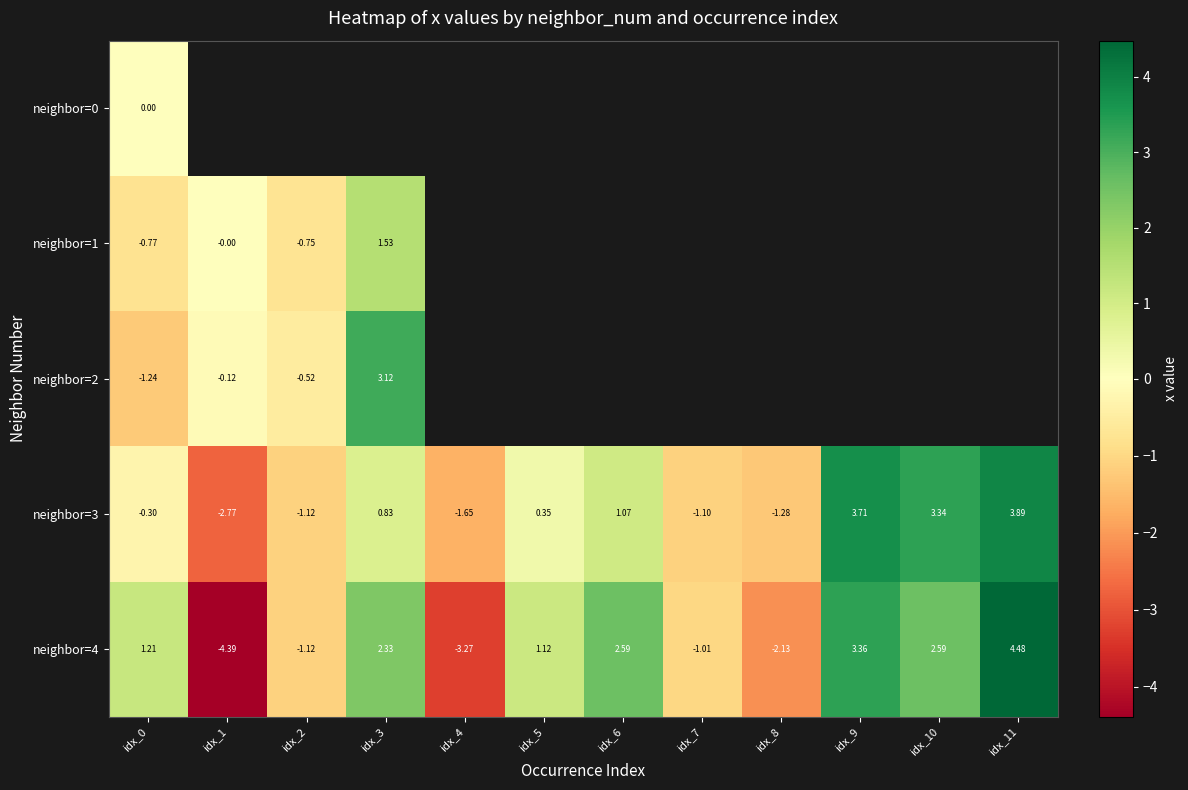

Which category has the highest value in the neighbor=0 series?

idx_0